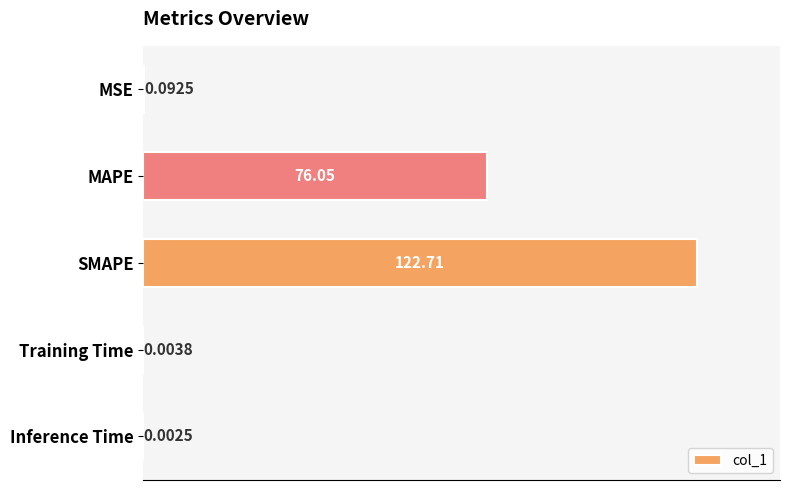

Are the bars horizontal?

Yes